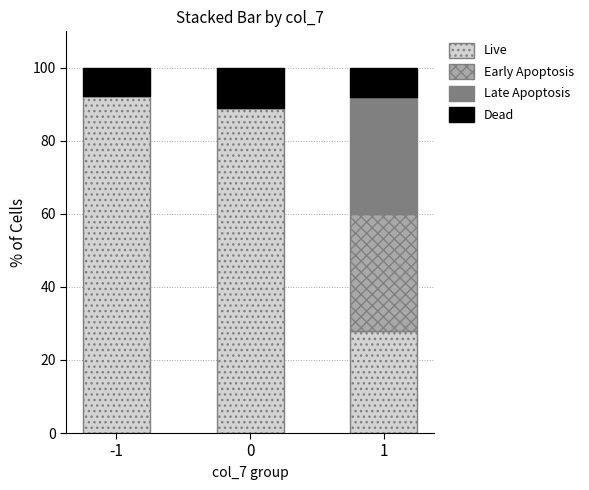

What is the difference between the Live values at 1 and -1?

64.3